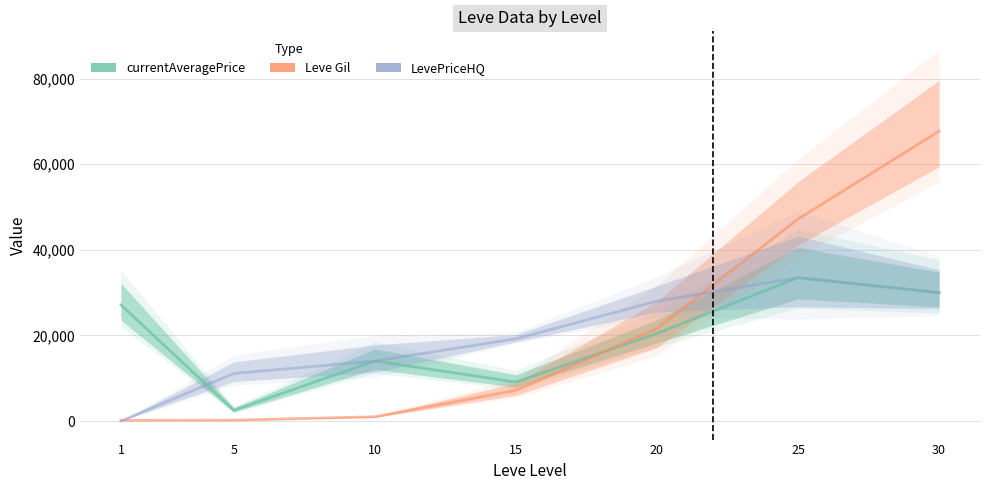

Between 25 and 10, which is larger?

25